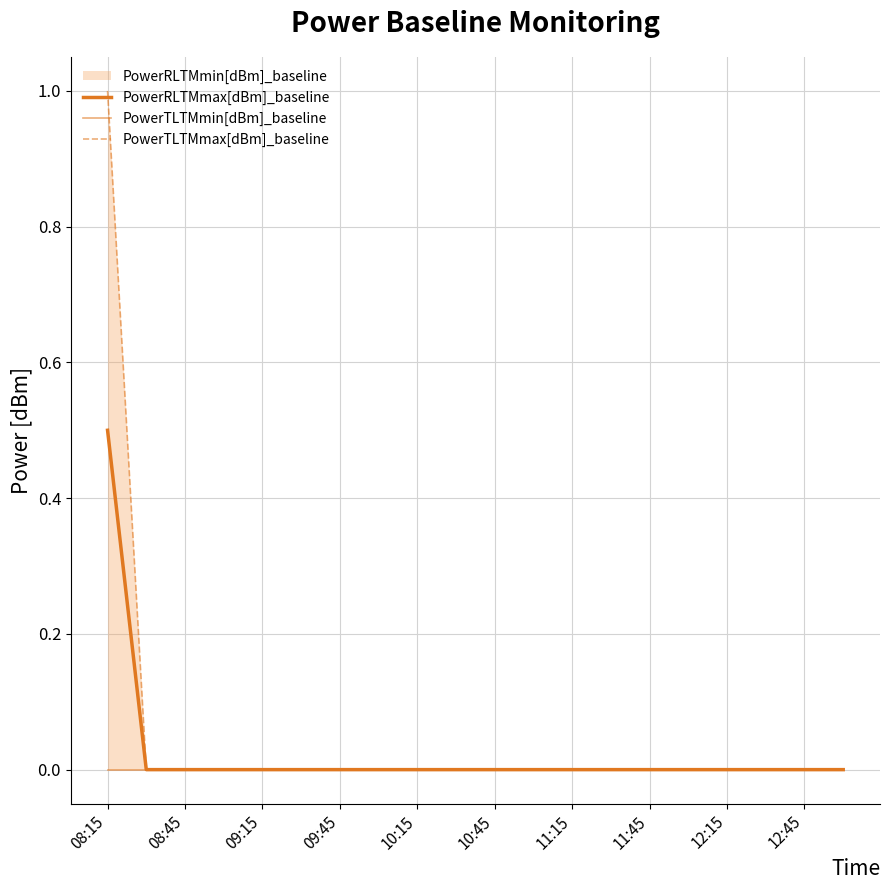

At which label is PowerTLTMmax[dBm]_baseline closest to 0?

08:45